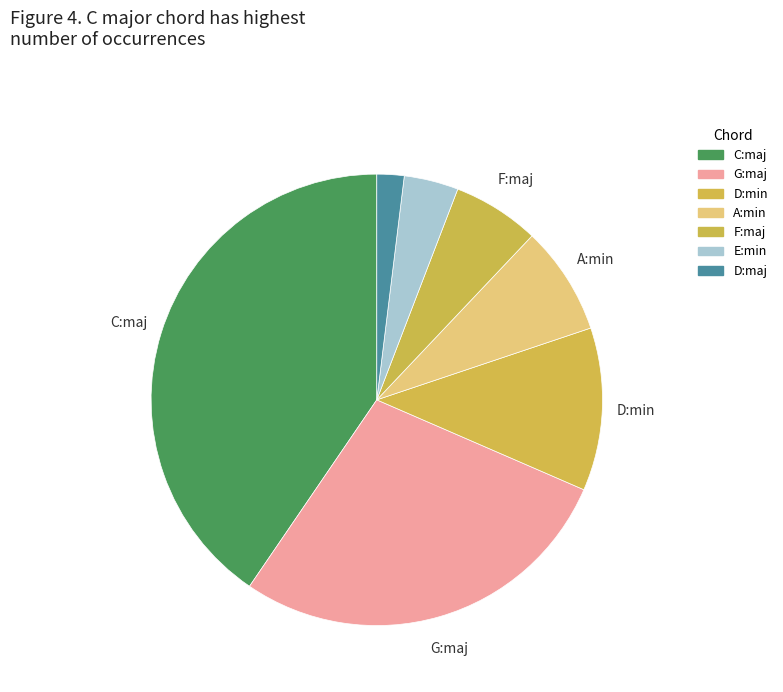

How many slices are in this pie chart?

7